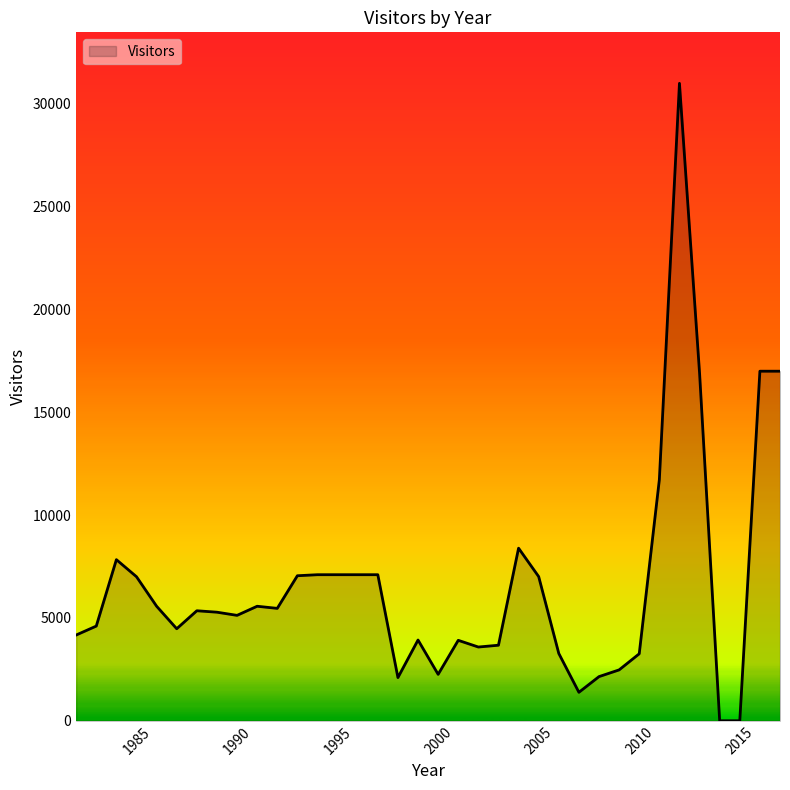

What is the difference between the maximum and minimum values?

31000